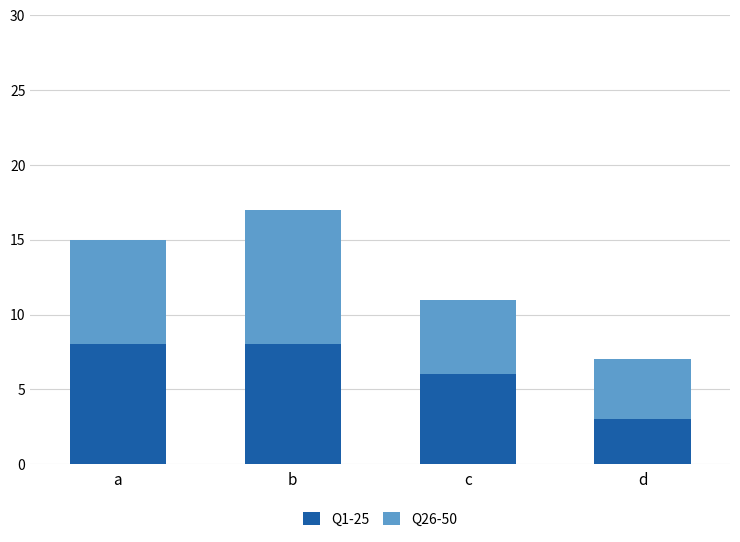

How many bars are there in total?

4